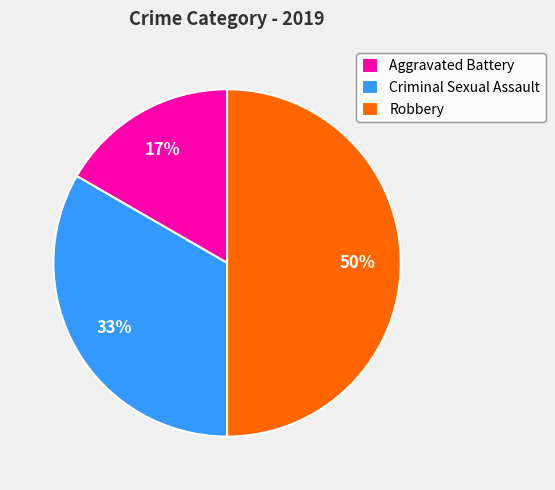

Which has a higher value, Robbery or Aggravated Battery?

Robbery